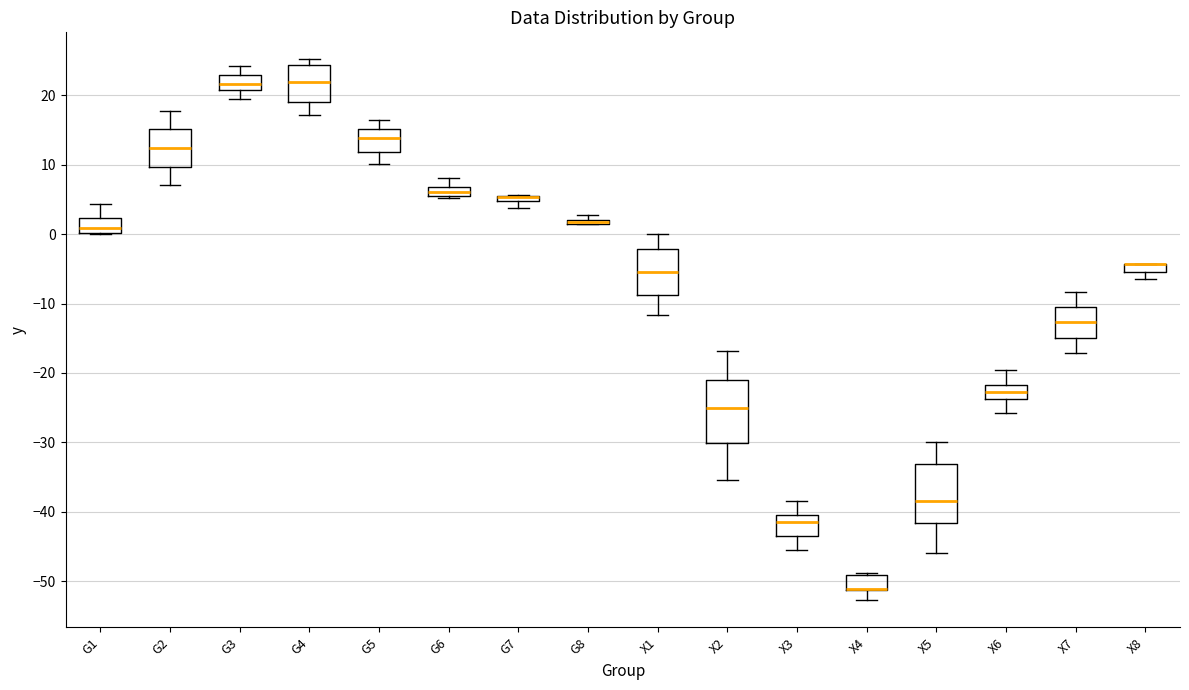

Where is the upper edge of the box for X8 on the y-axis? The values are not printed on the chart, so give them approximately, as read against the axis.

-4